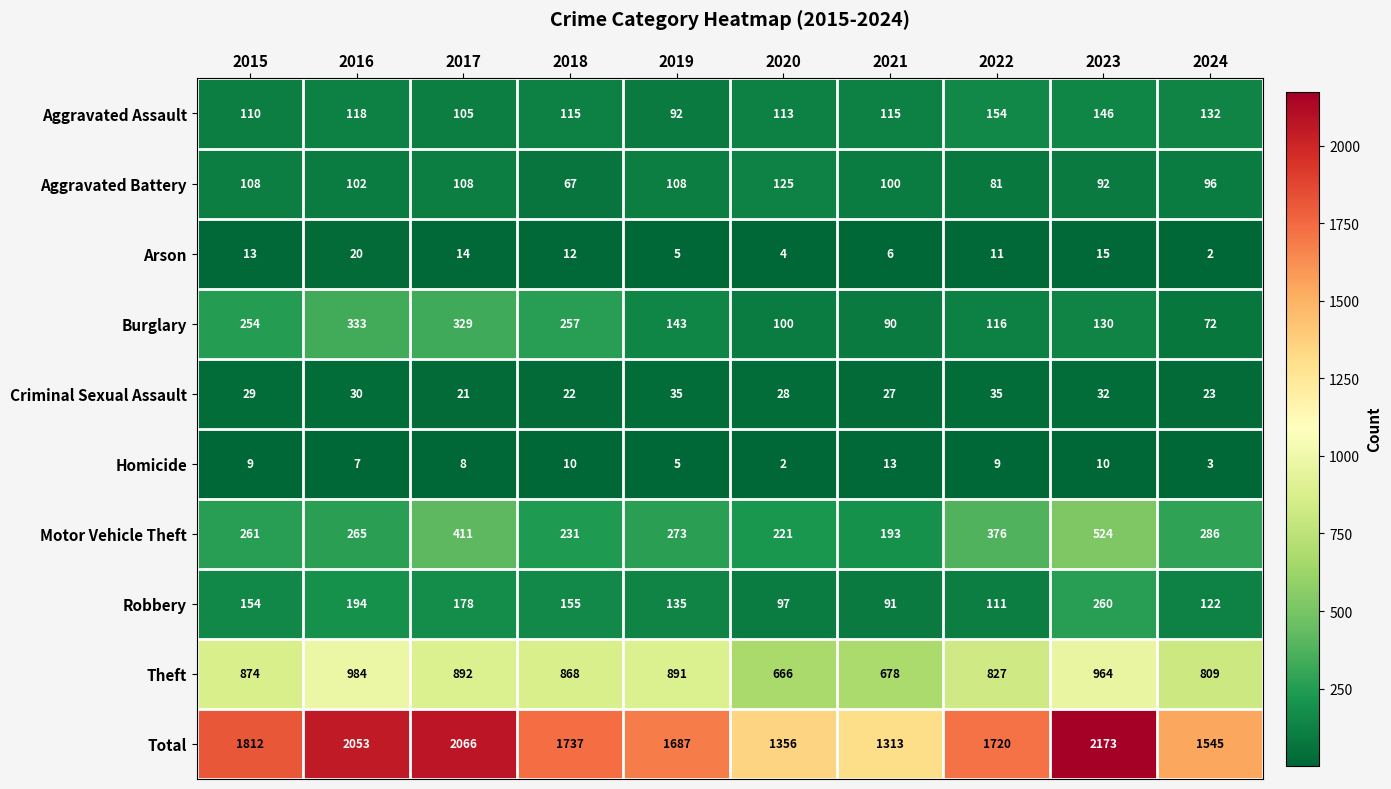

At which label is Aggravated Assault closest to 123?

2016